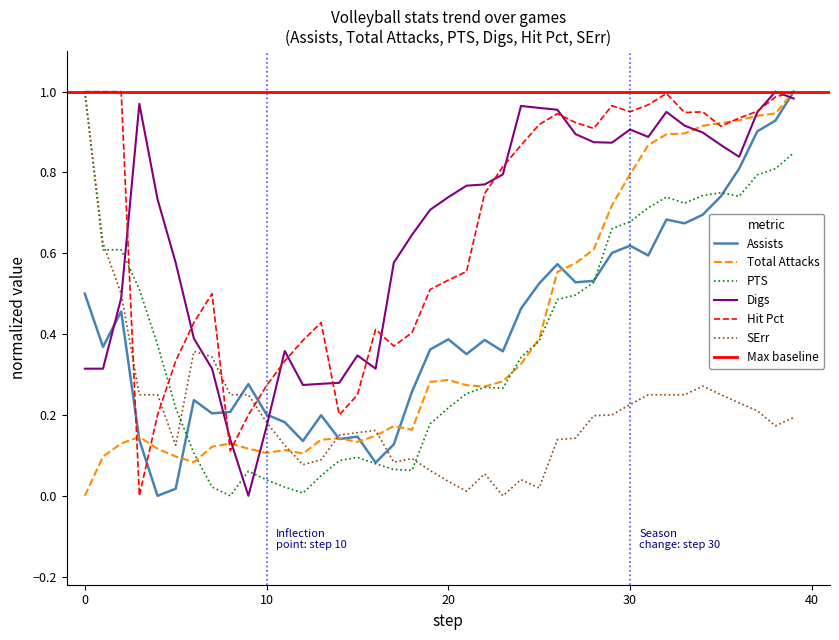

What value does the PTS series have at 29?

0.7